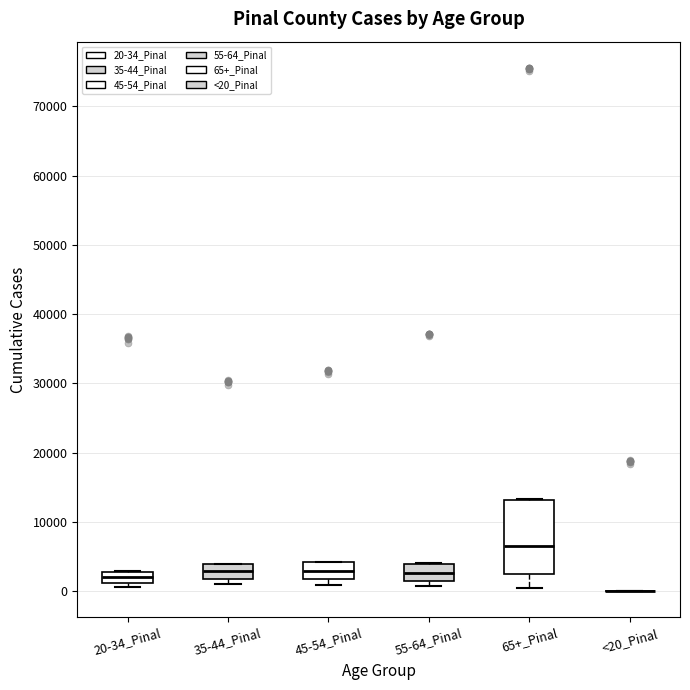

Reading left to right, read every box against the y-axis: the position of its median line, the range the box covers, and the ends of its whiskers. The values are not printed on the chart, so give them approximately, as read against the axis.

20-34_Pinal: median 2000, box 1000 to 3000, whiskers 1000 (just below the box's lower edge) to 3000
35-44_Pinal: median 3000, box 2000 to 4000, whiskers 1000 to 4000
45-54_Pinal: median 3000, box 2000 to 4000, whiskers 1000 to 4000
55-64_Pinal: median 3000, box 2000 to 4000, whiskers 1000 to 4000
65+_Pinal: median 7000, box 2000 to 13000, whiskers 1000 to 13000
<20_Pinal: box collapsed to a line at 0, whiskers 0 to 0